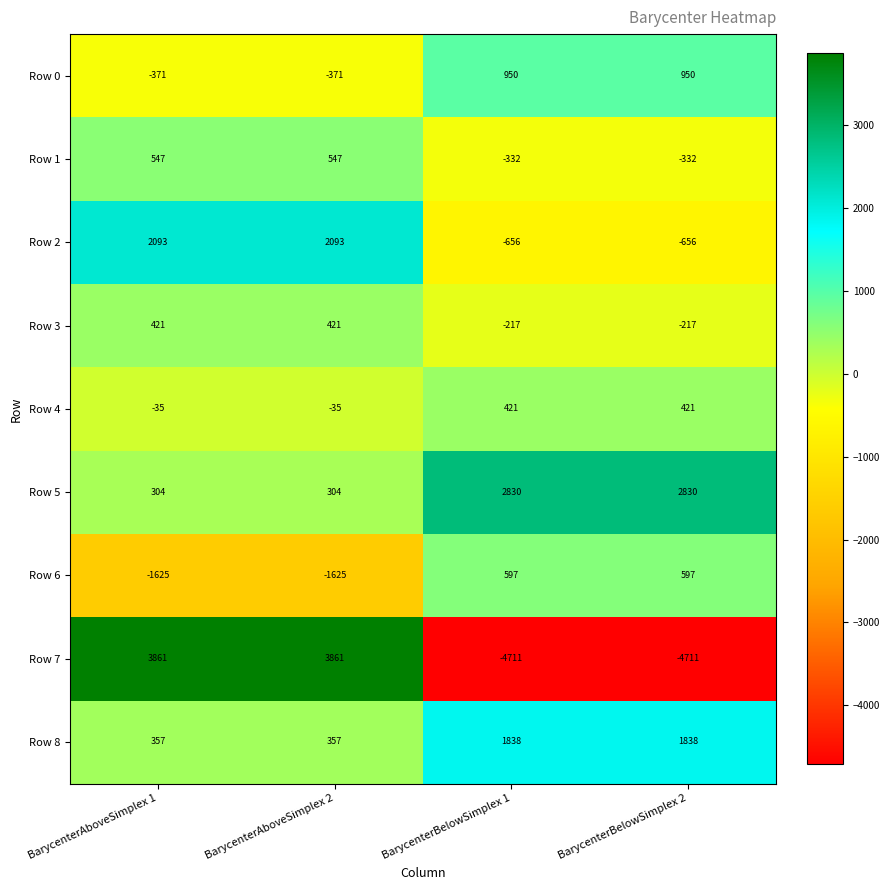

What is the total value across all series at BarycenterBelowSimplex 2?

720